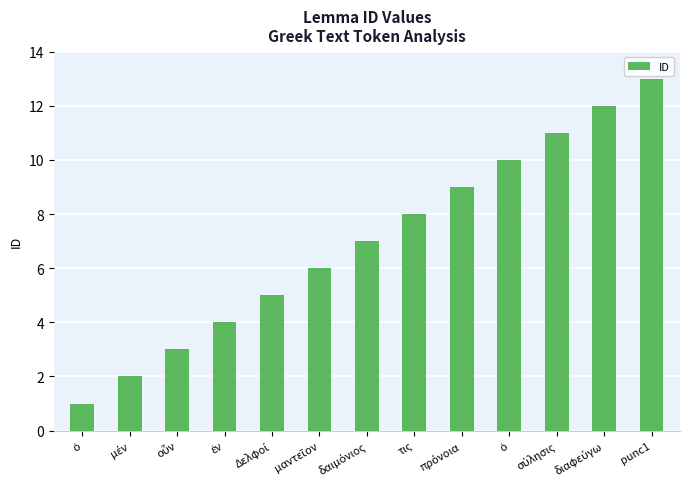

Rank the categories by value from highest to lowest.

punc1, διαφεύγω, σύλησις, ὁ, πρόνοια, τις, δαιμόνιος, μαντεῖον, Δελφοί, ἐν, οὖν, μέν, ὁ